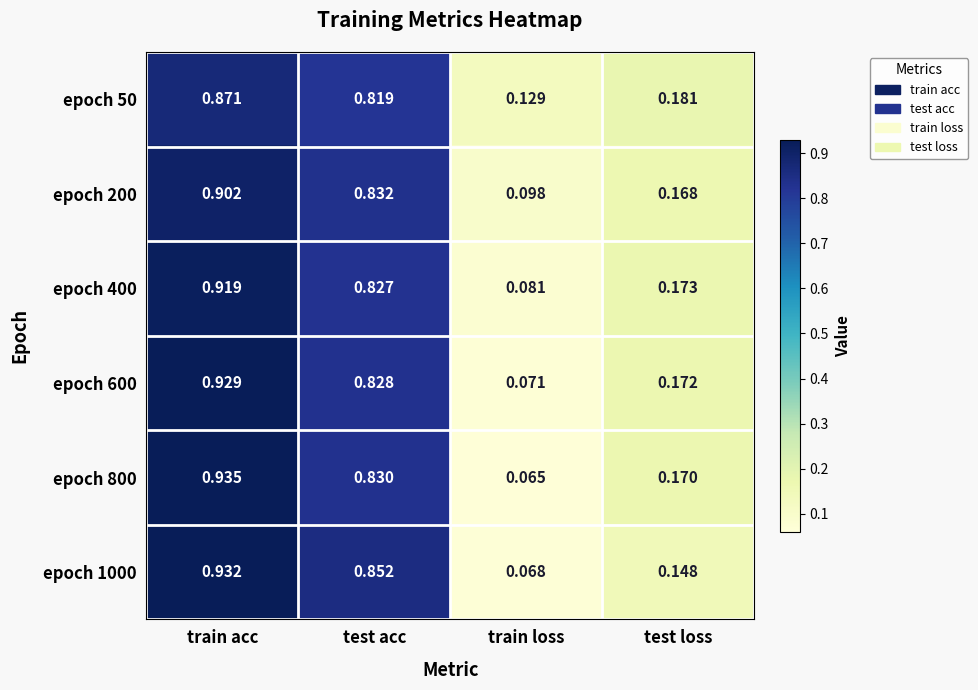

How many distinct data groups are displayed?

6